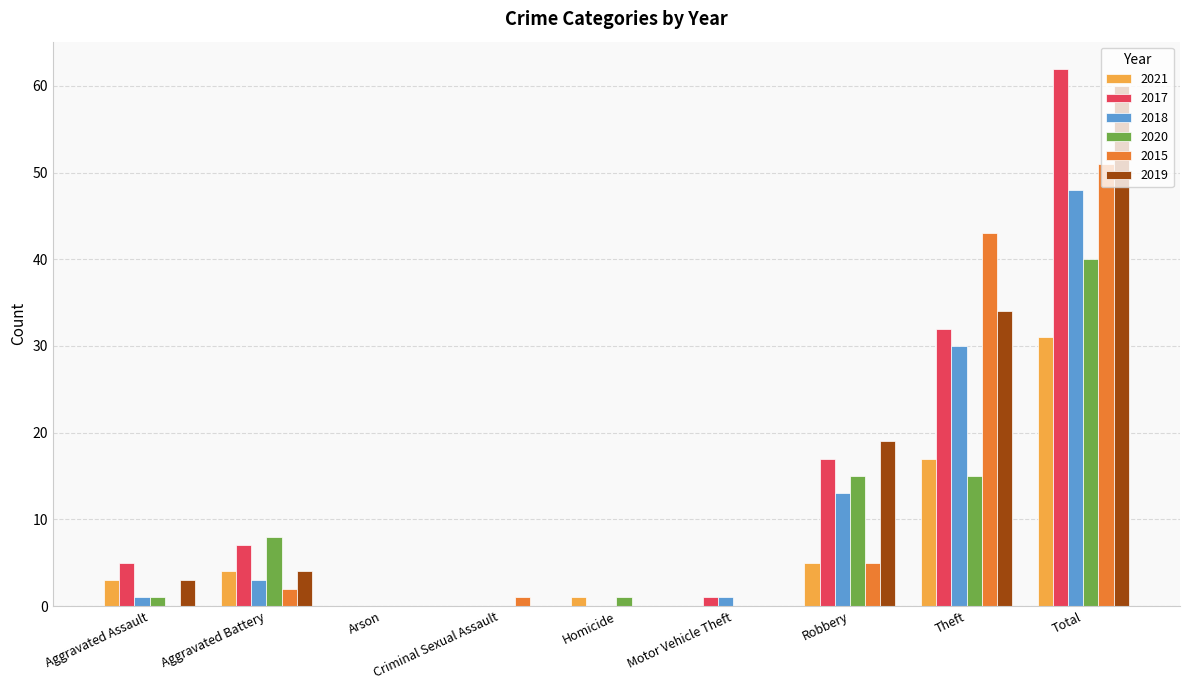

At which category is the sum across all series the highest?

Total